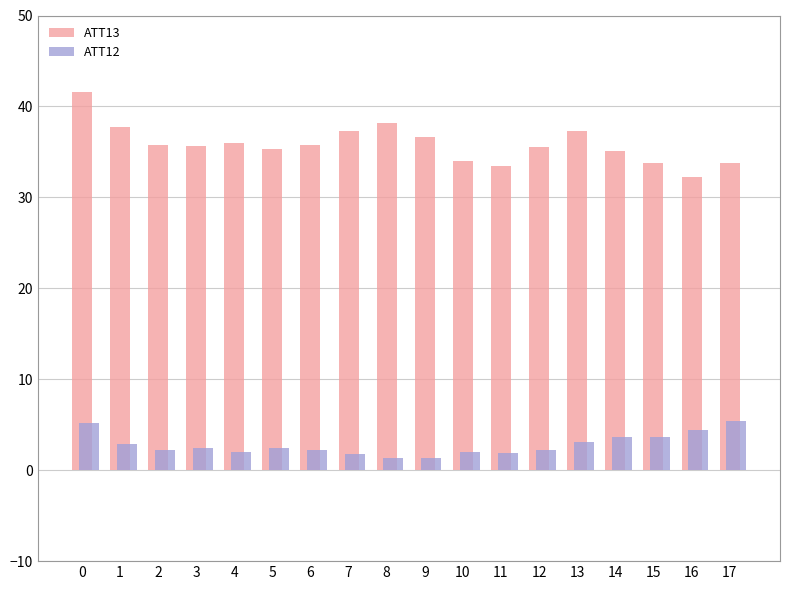

What is the greatest value displayed?

41.5